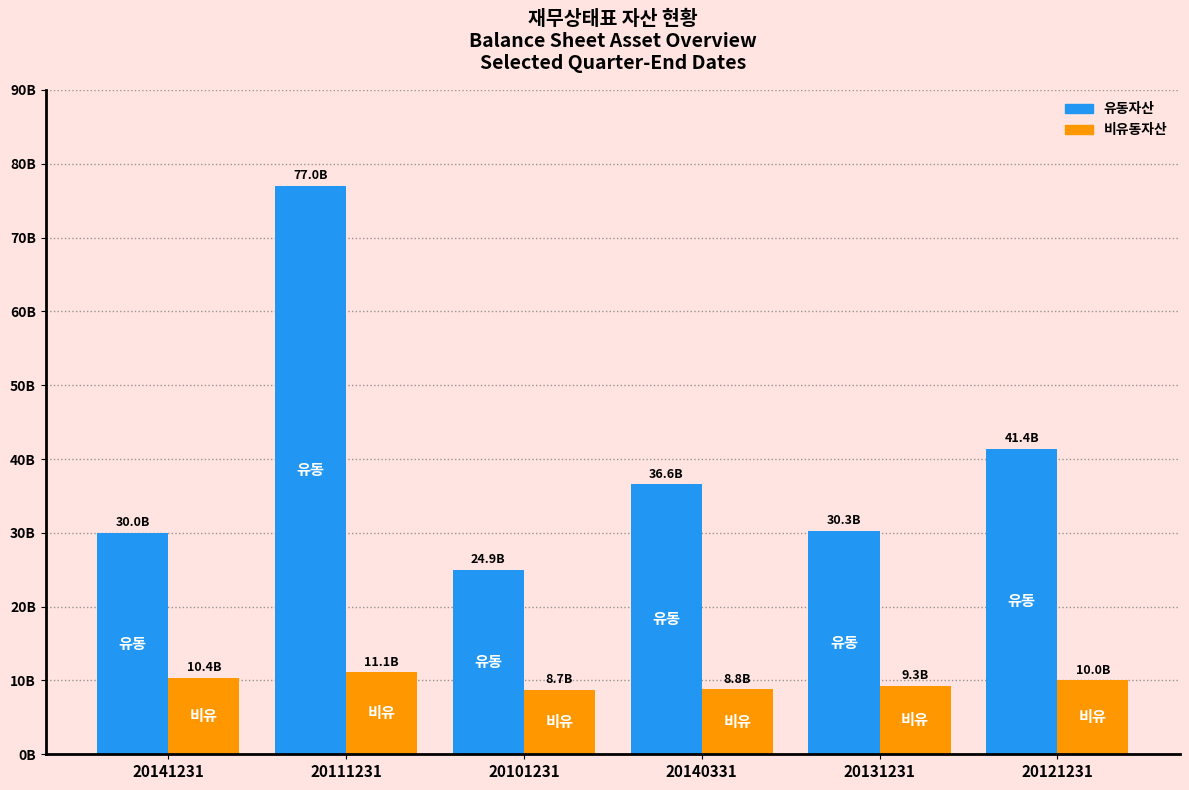

What are all the series names shown in the legend?

유동자산, 비유동자산